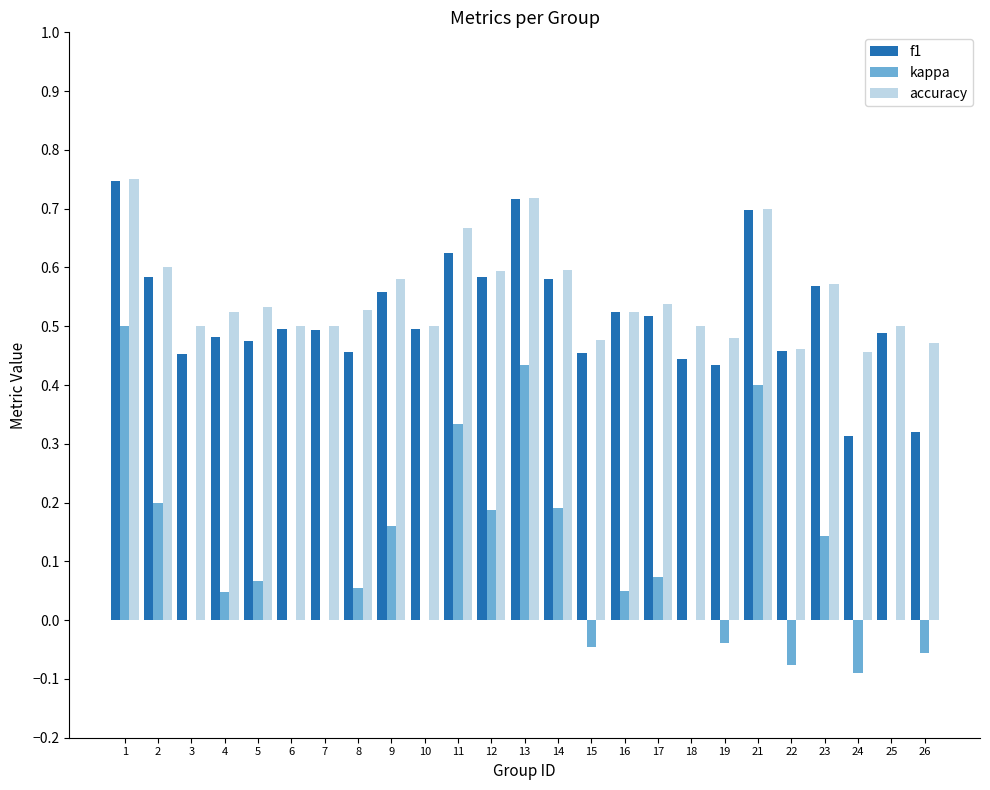

Which series changed the most between 9 and 13?

kappa